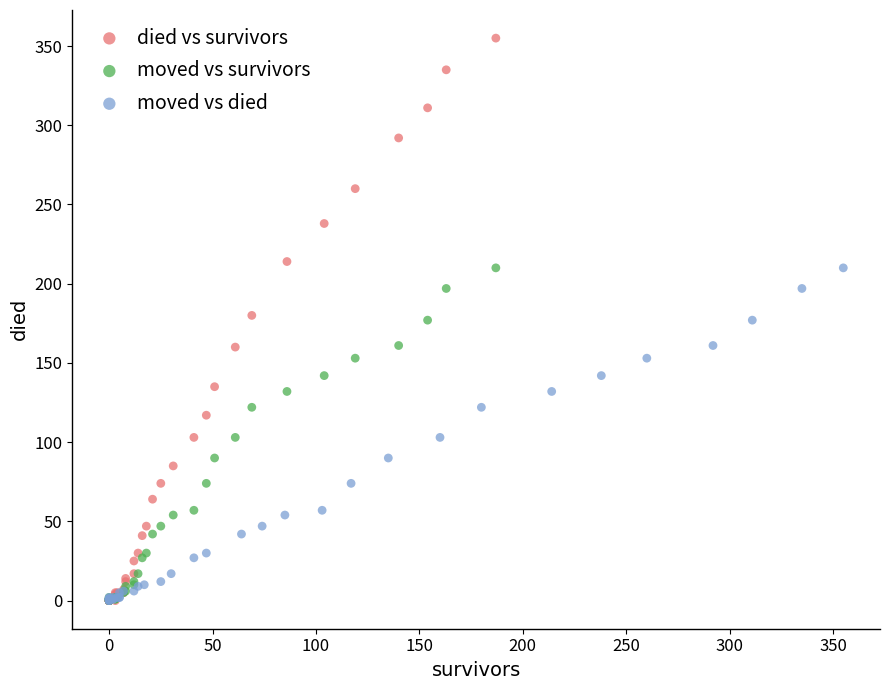

Which series has the widest spread of Y values?

died vs survivors